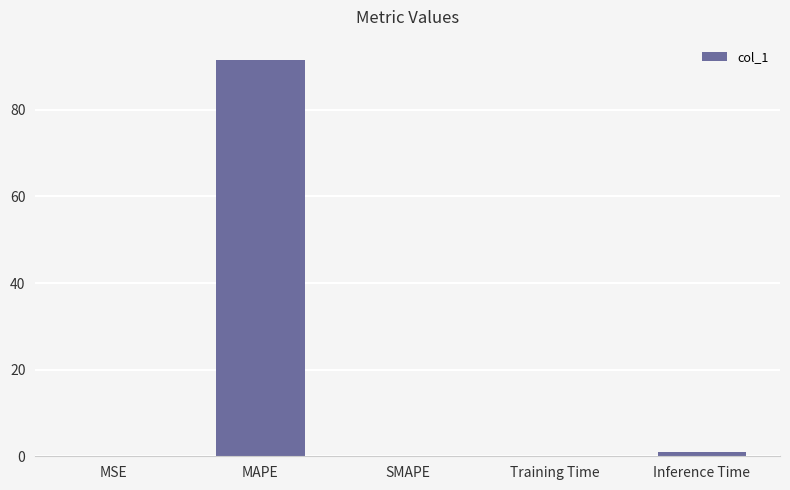

The value at MAPE is 91.6. True or false?

True